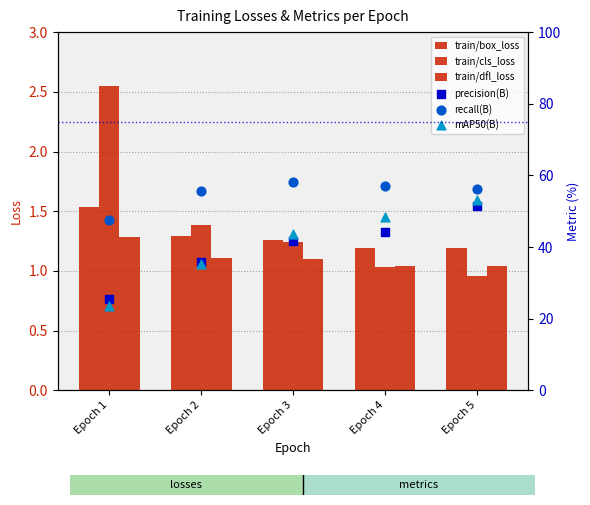

Which series has the widest spread of Y values?

mAP50(B)